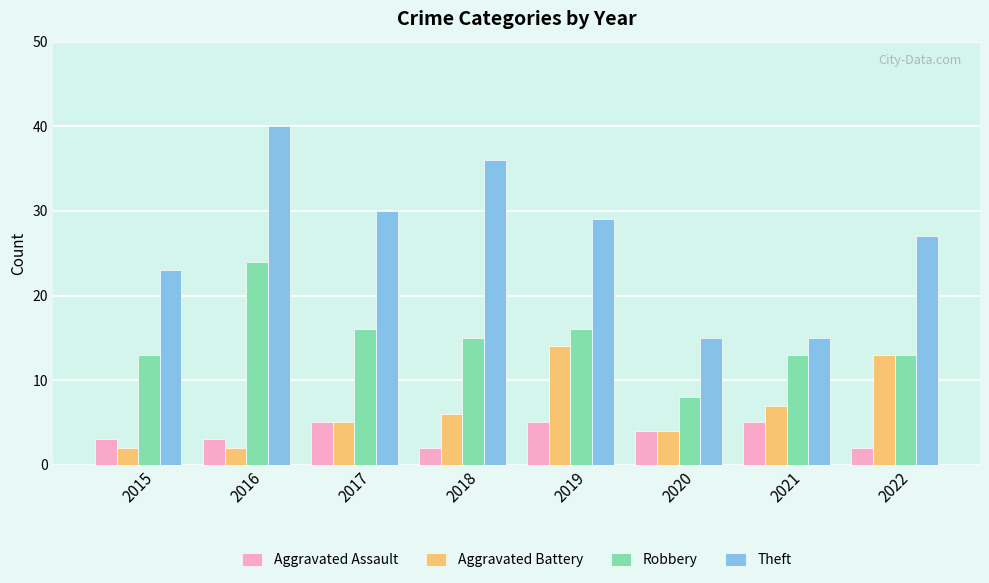

Rank the series by their maximum value, from lowest to highest.

Aggravated Assault, Aggravated Battery, Robbery, Theft